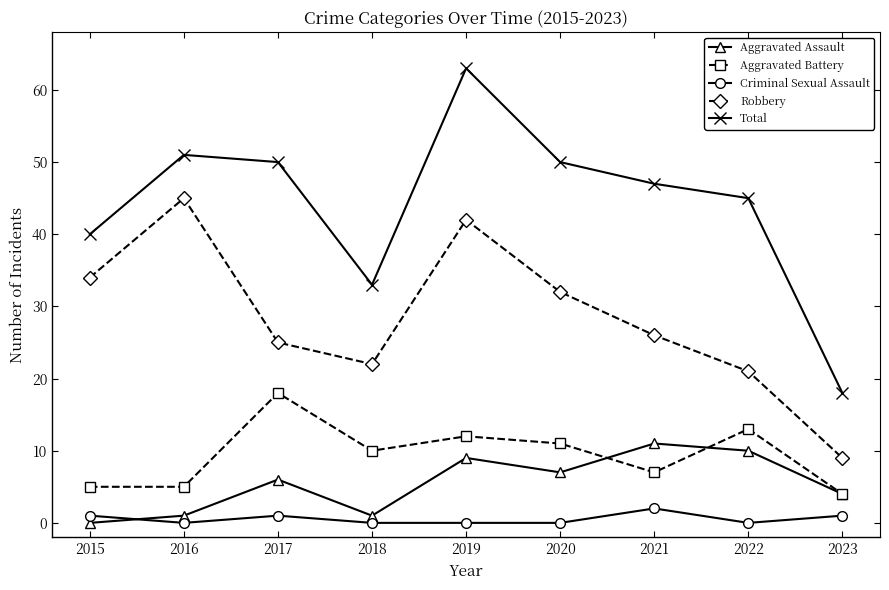

What is the average value of the Total series?

44